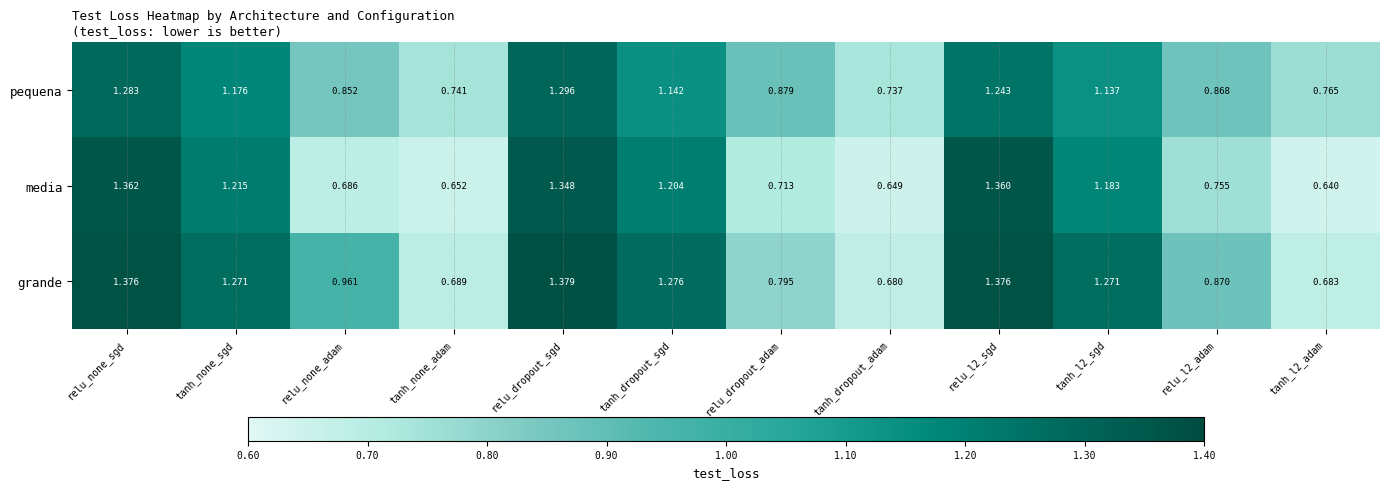

Rank the series by their average value, from highest to lowest.

grande, pequena, media